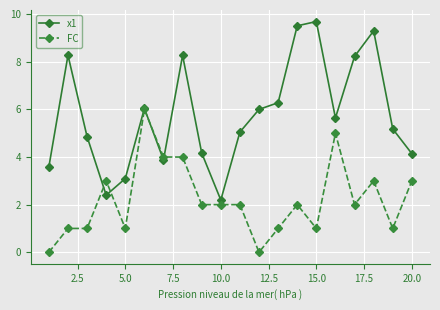

What is the value of the x1 point at the 14th from the left?

9.5